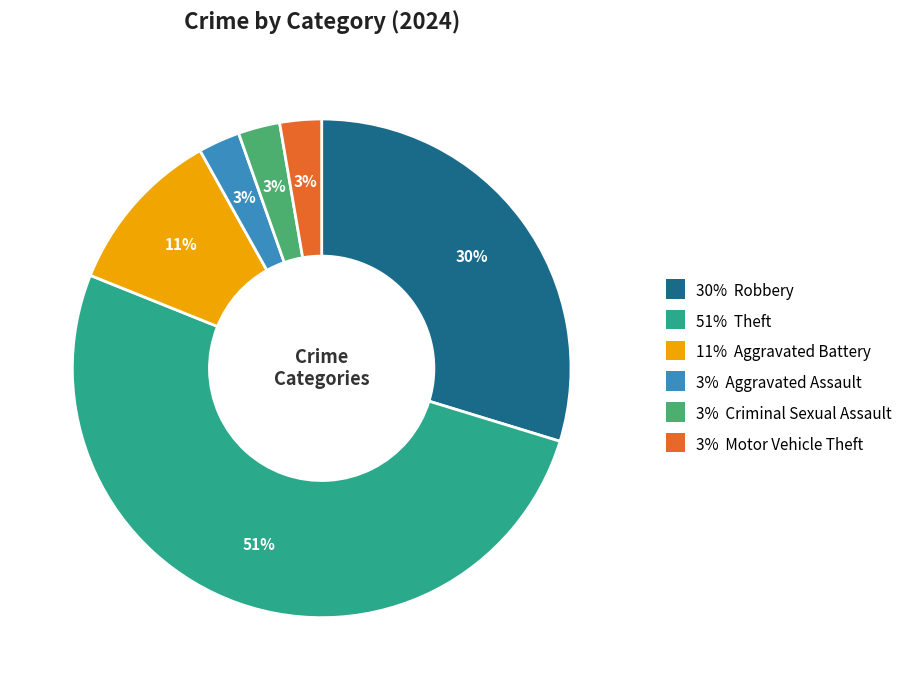

How many slices are in this pie chart?

6